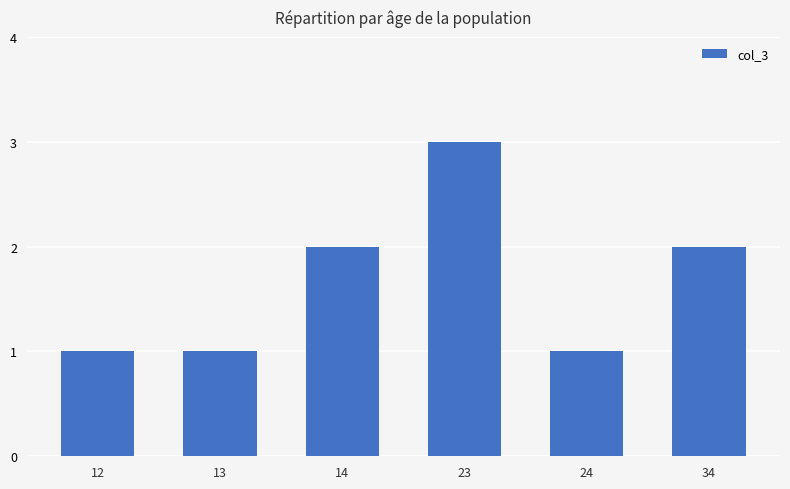

Count the values in the range 1 to 2.

5